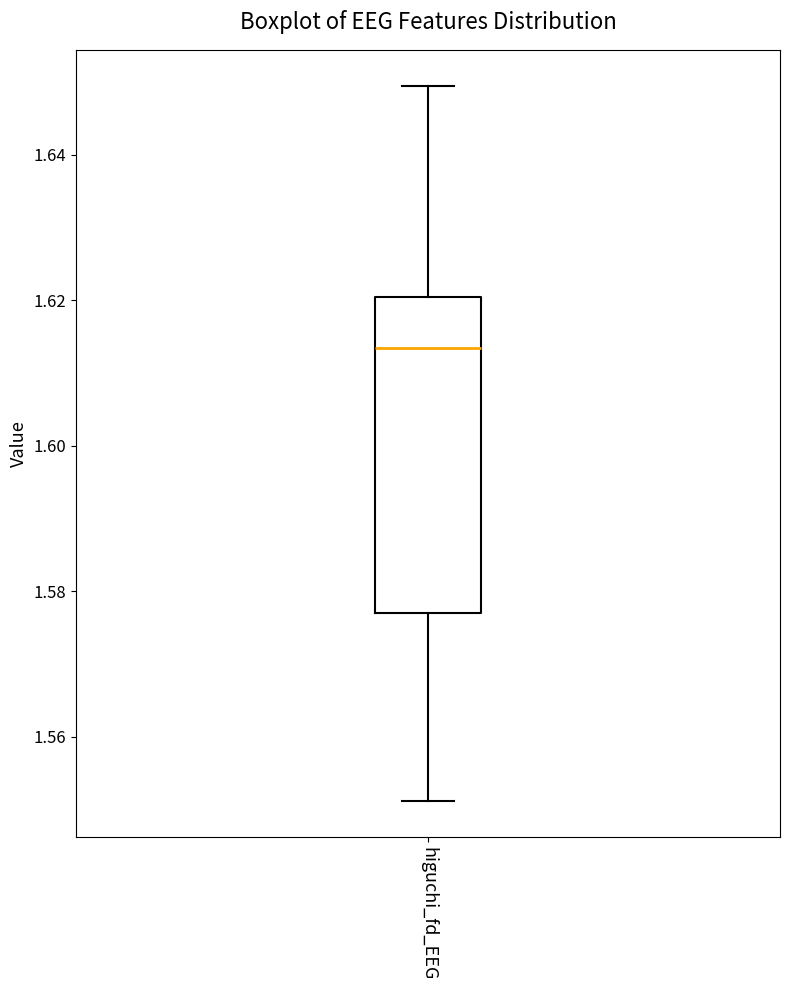

Read this box plot against the y-axis: the position of the median line, the range covered by the box, and the ends of both whiskers. The values are not printed on the chart, so give them approximately, as read against the axis.

median 1.614, box 1.576 to 1.620, whiskers 1.552 to 1.650